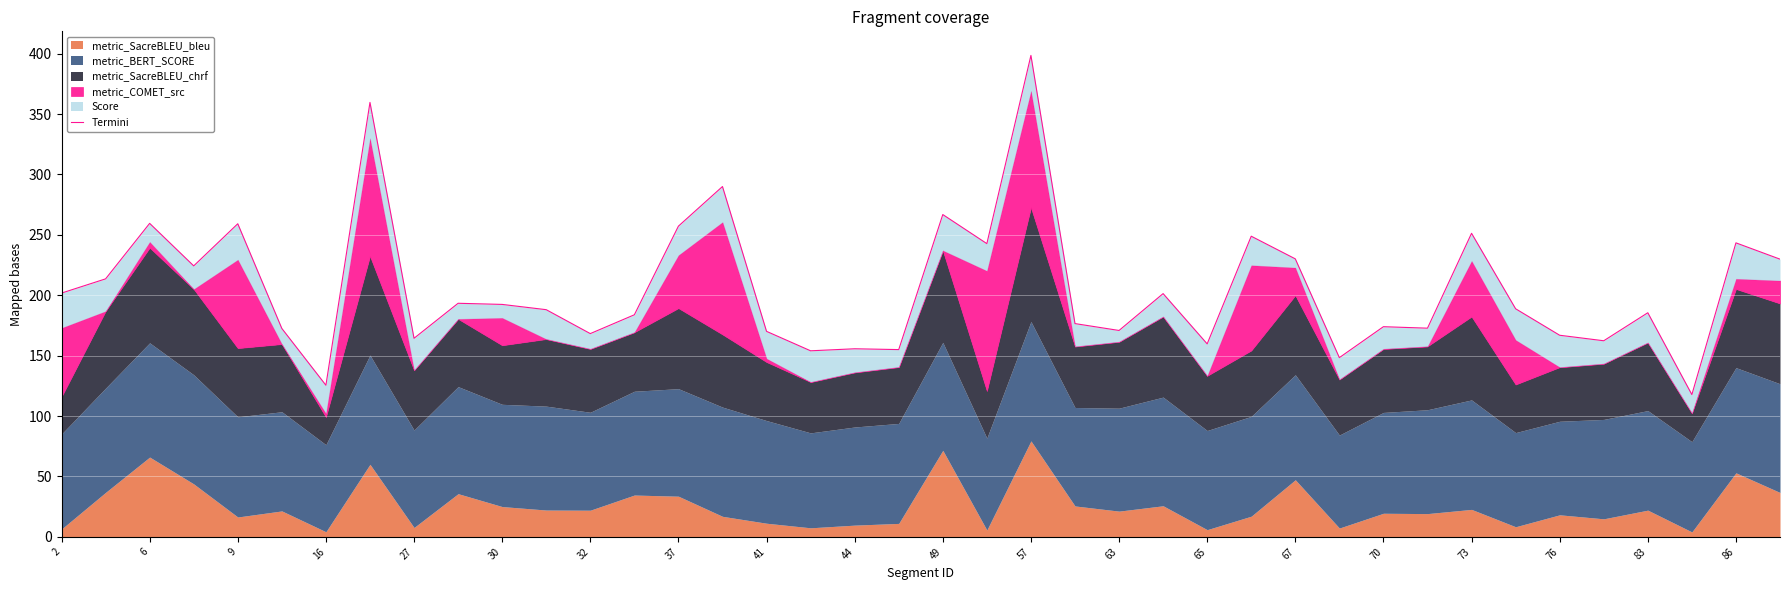

What is the difference between the maximum and second lowest values?

273.0